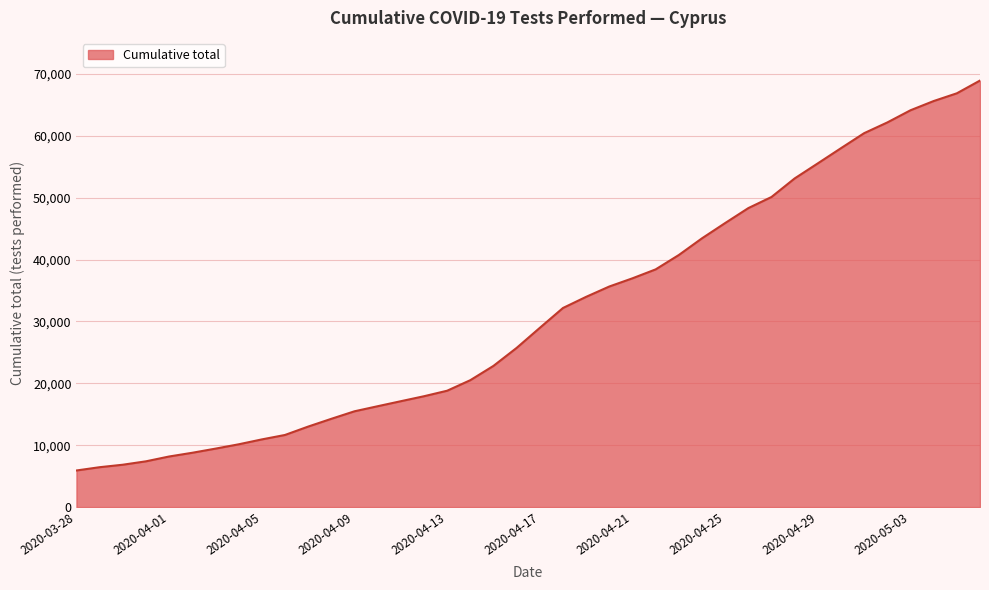

What is the greatest value displayed?

68928